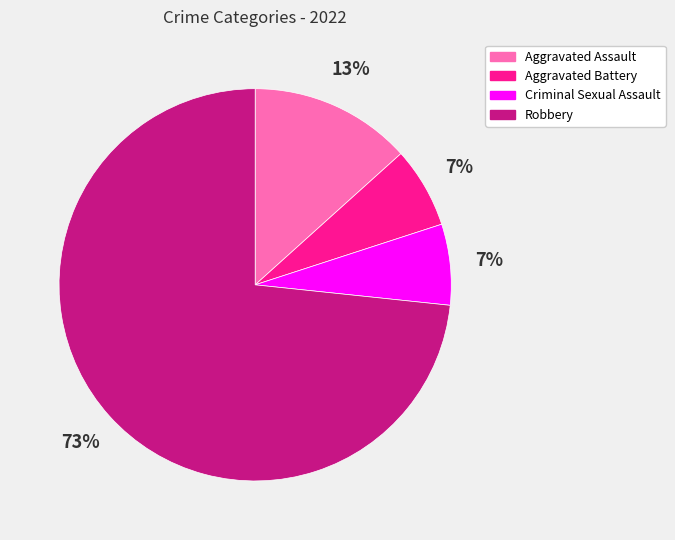

To the nearest percent, what portion does Aggravated Battery represent?

7%